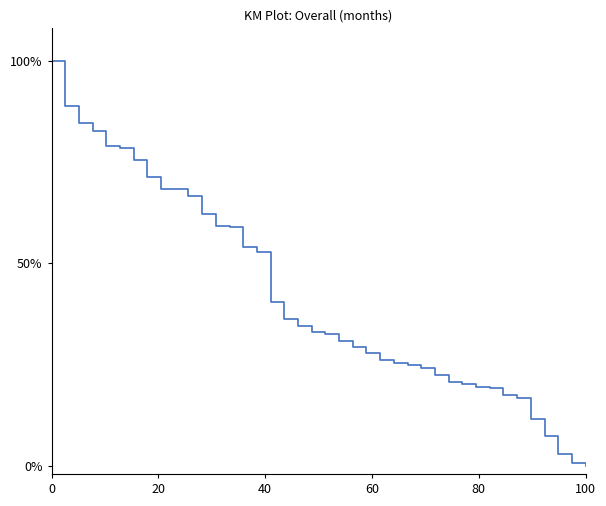

Reading left to right, list all the values displayed in this chart.

1.0	0.9	0.8	0.8	0.8	0.8	0.8	0.7	0.7	0.7	0.7	0.6	0.6	0.6	0.5	0.5	0.4	0.4	0.3	0.3	0.3	0.3	0.3	0.3	0.3	0.3	0.2	0.2	0.2	0.2	0.2	0.2	0.2	0.2	0.2	0.1	0.1	0.0	0.0	0.0